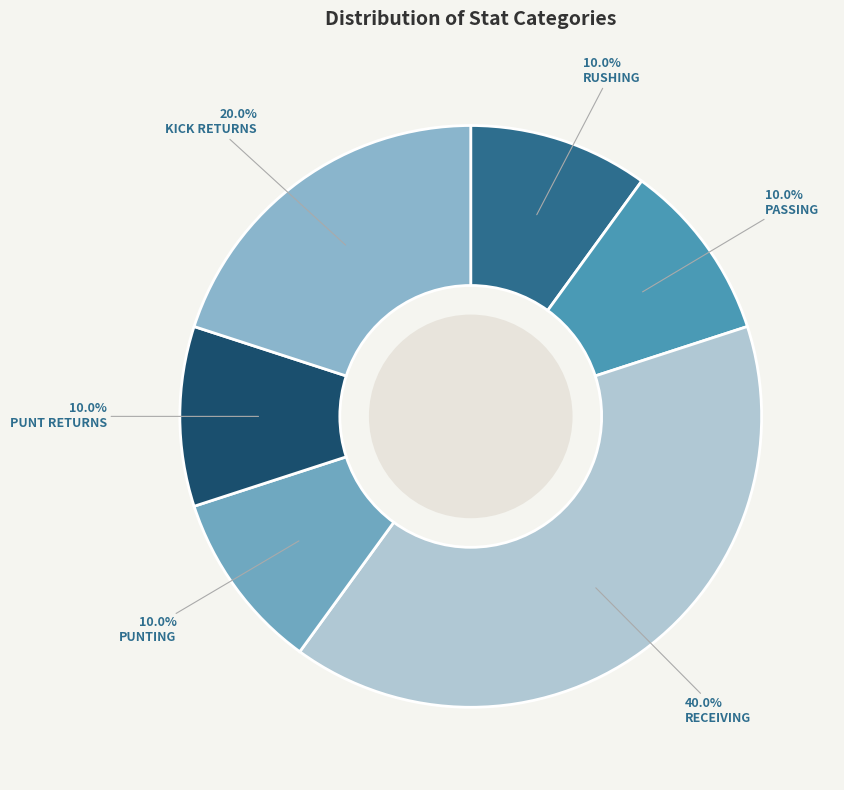

How many slices are in this pie chart?

6